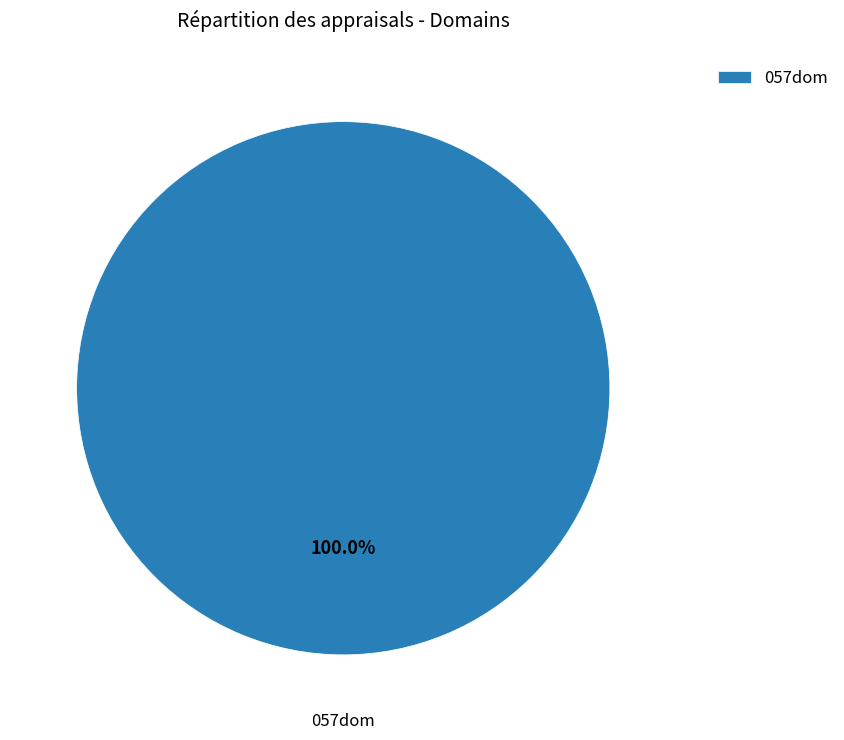

Rank the categories by value from highest to lowest.

057dom